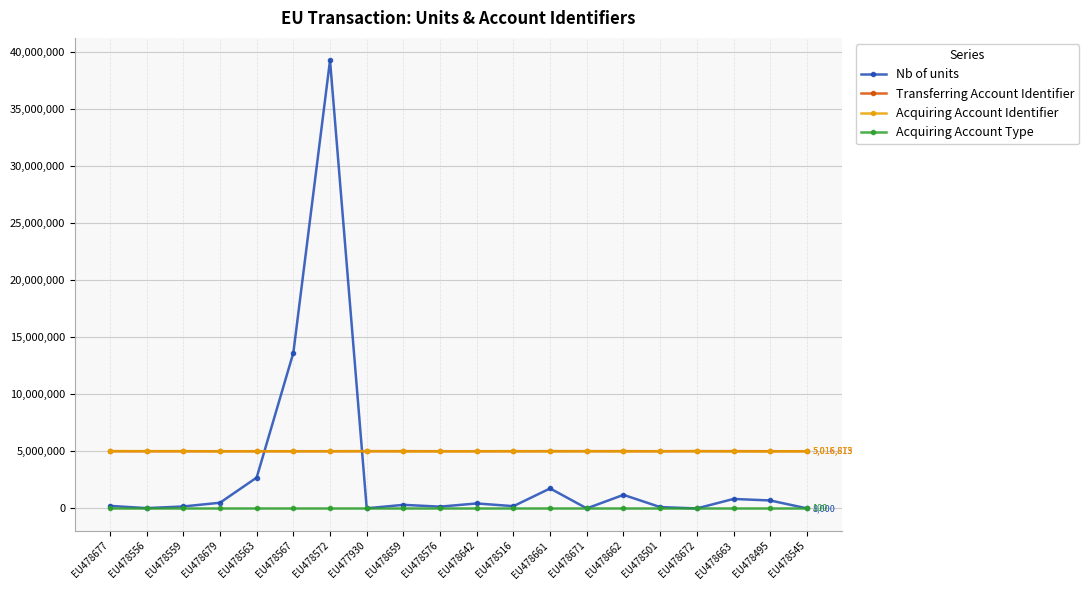

Which series has the widest spread of values?

Nb of units